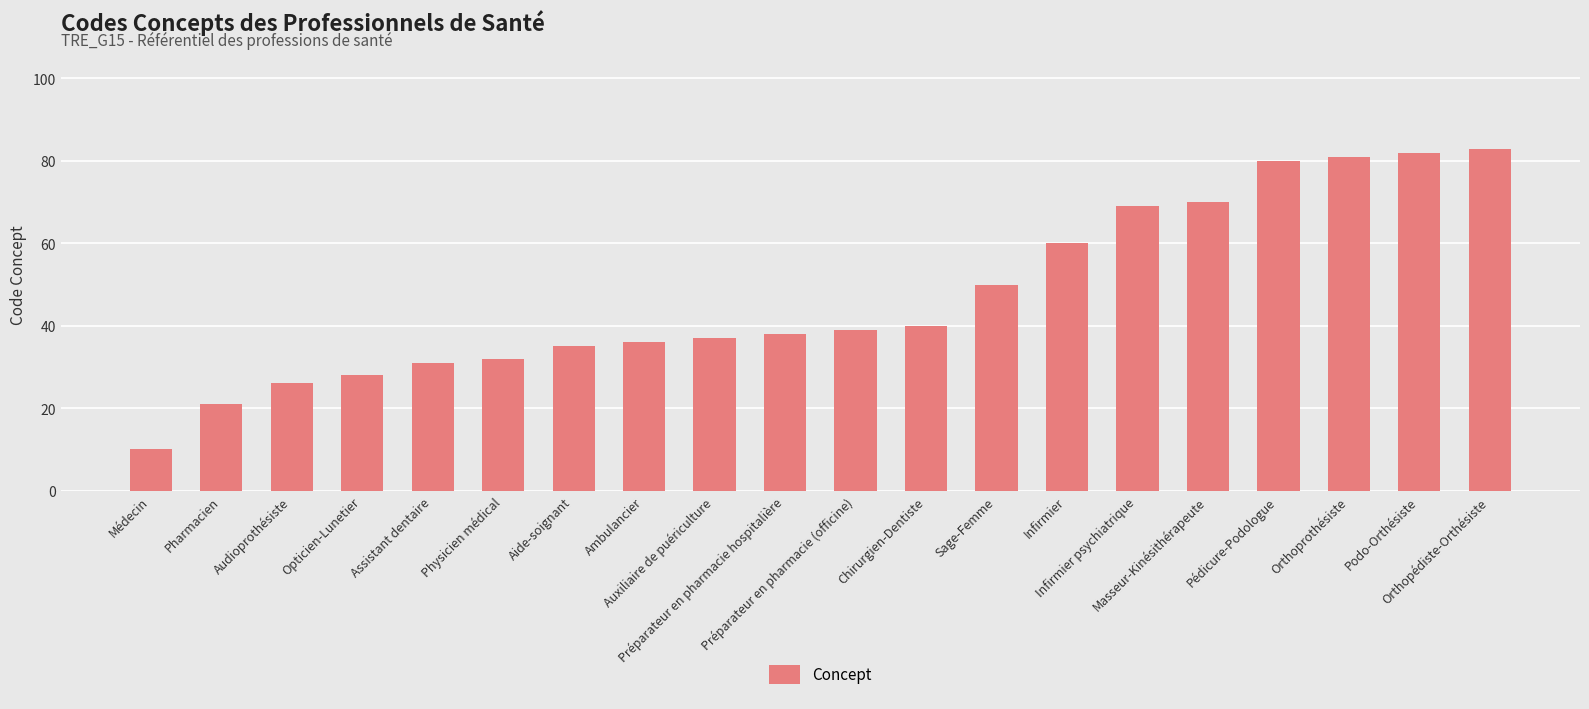

The chart shows a value of 80 at Pédicure-Podologue. True or false?

True